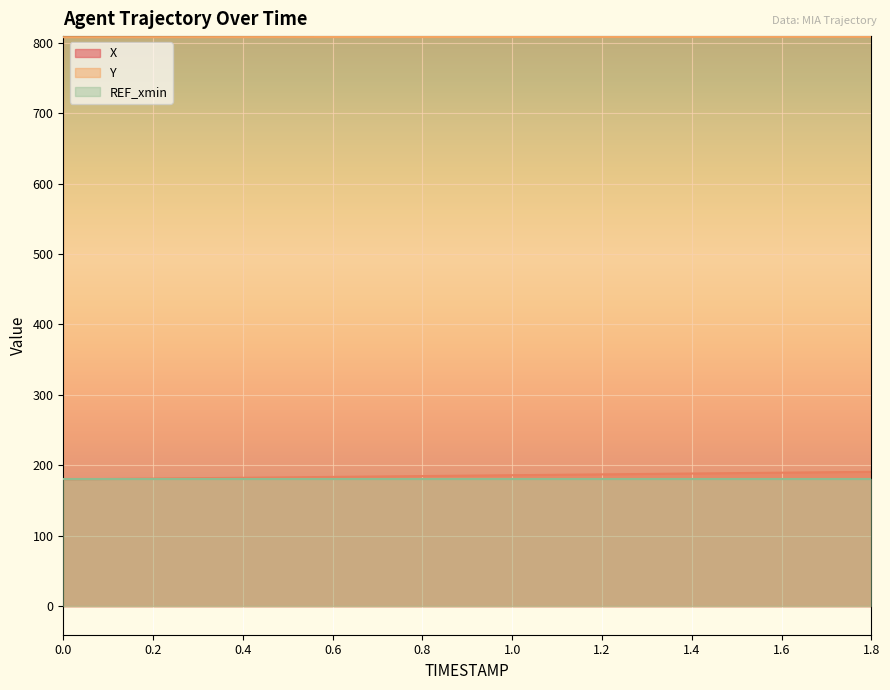

True or false: X has more than 2 interior local peaks.

False